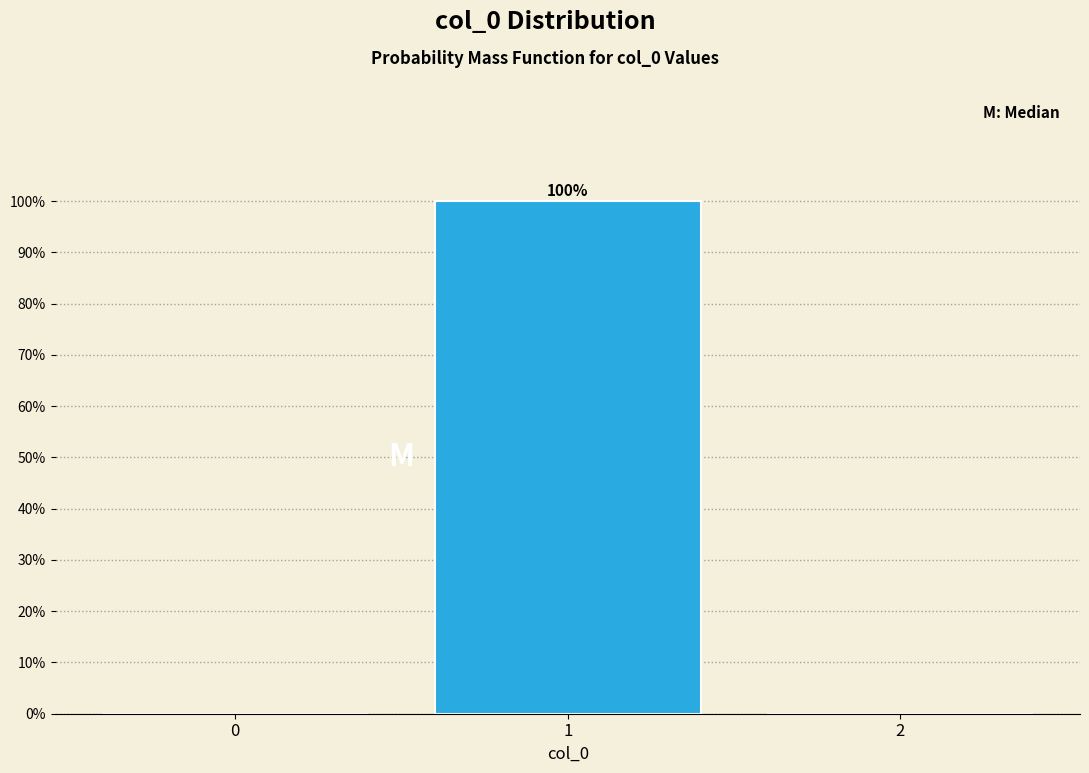

Reading left to right, list all the values displayed in this chart.

0=0	1=100	2=0